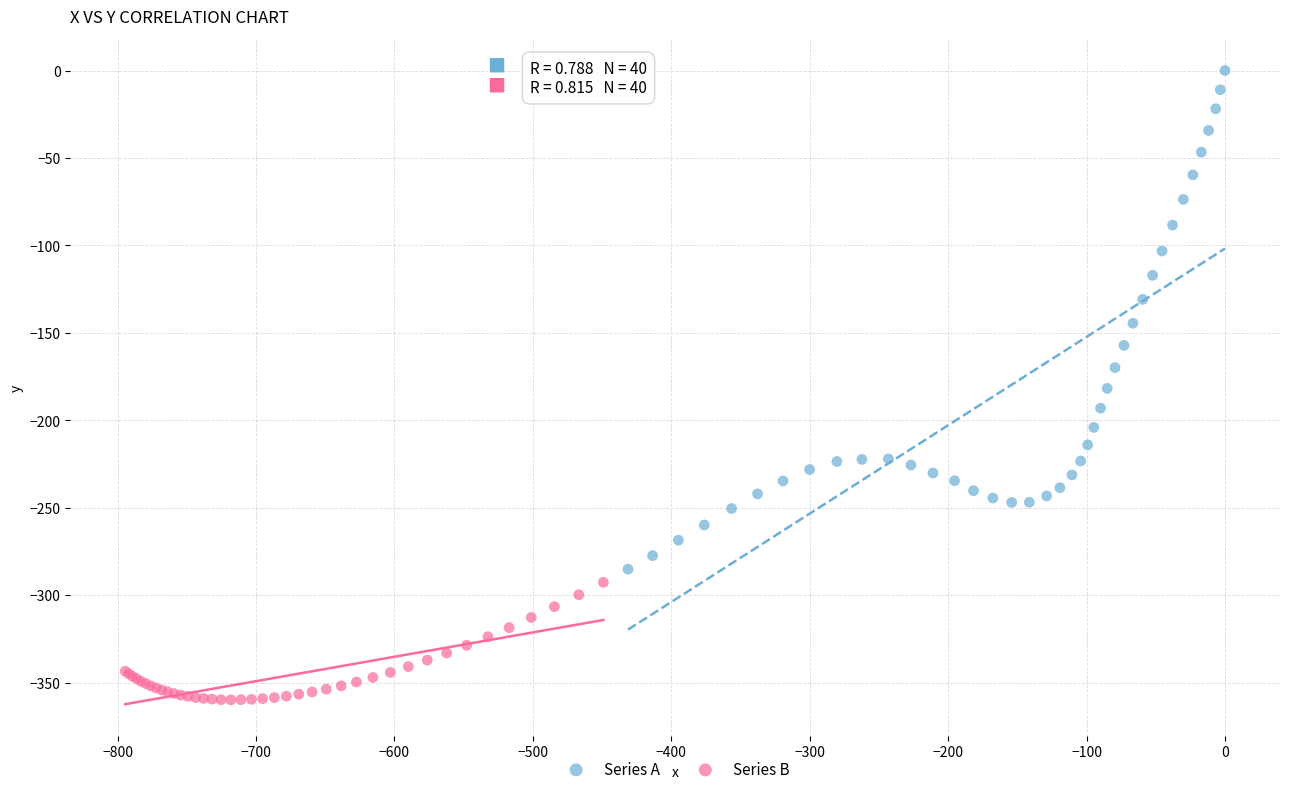

What are all the series names shown in the legend?

Series A, Series B